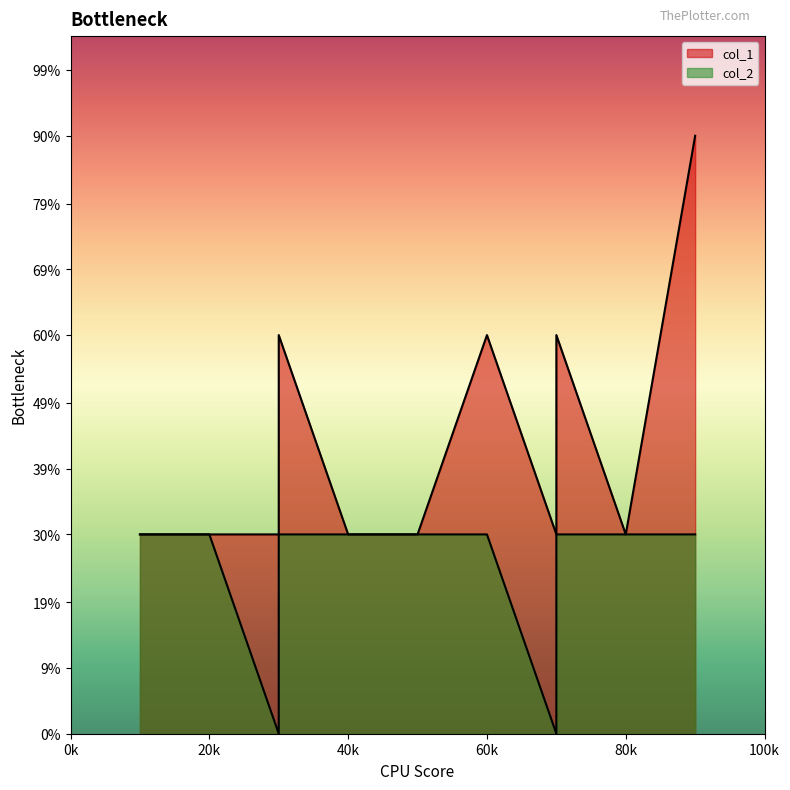

How many data points in col_2 are less than 1?

2